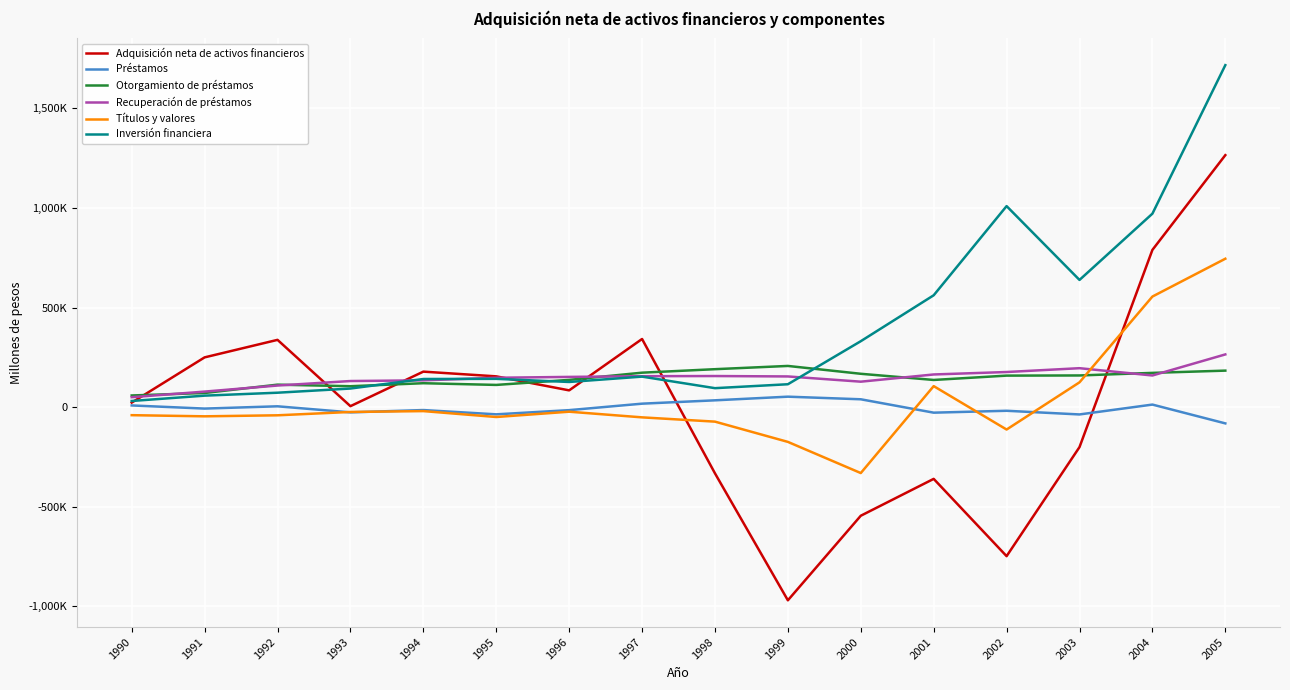

Is the value of Recuperación de préstamos at 2002 greater than the value of Préstamos at 1997?

Yes